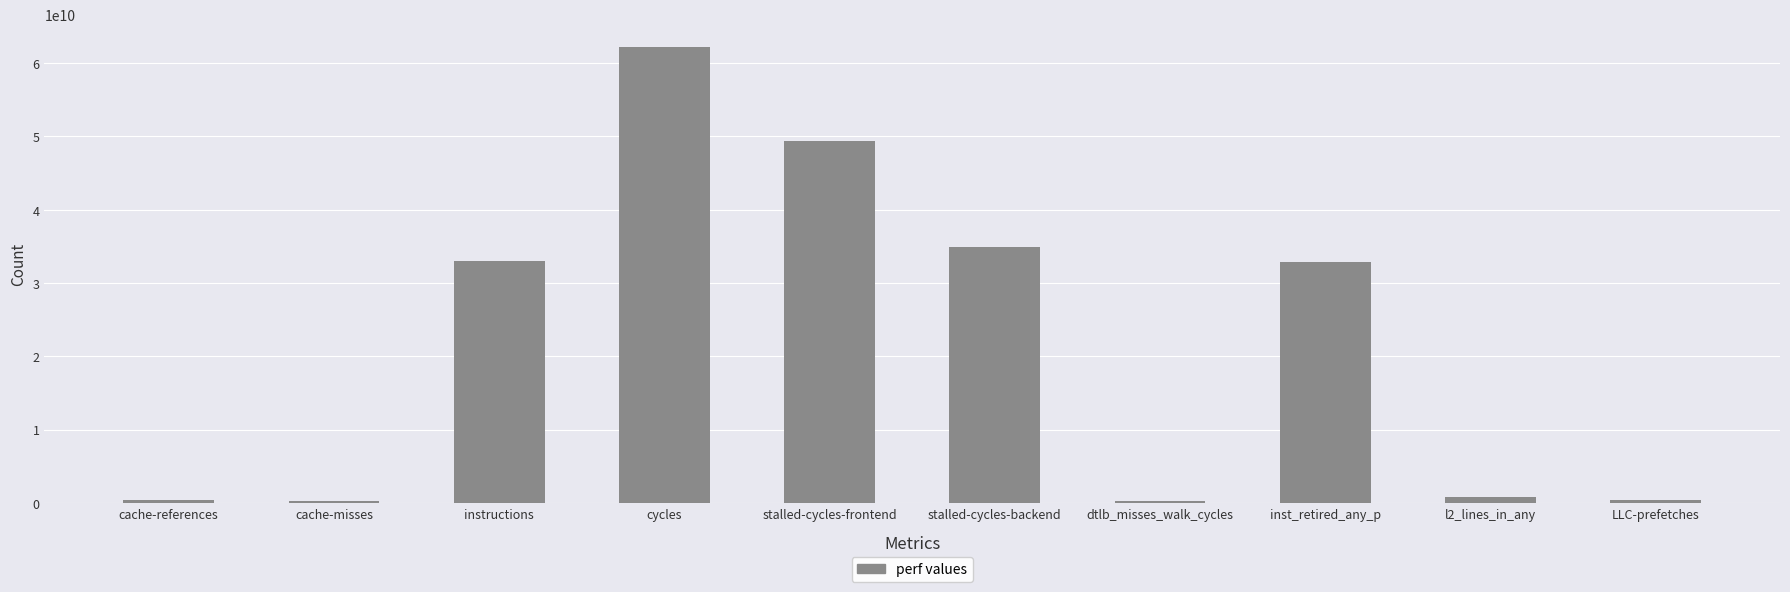

What is the difference between the maximum and second lowest values?

61926904808